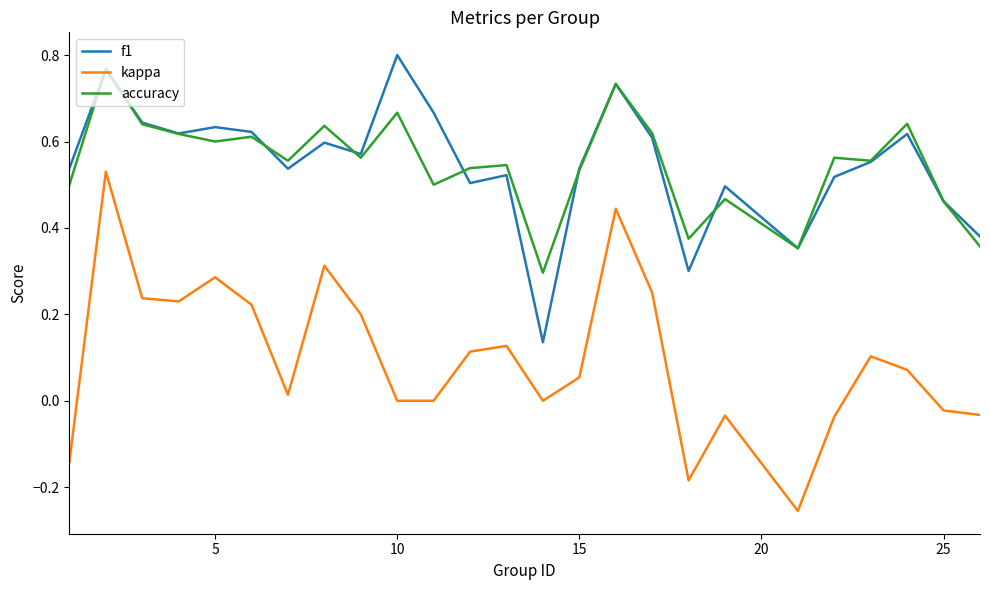

Which series has the largest range (max minus min)?

kappa